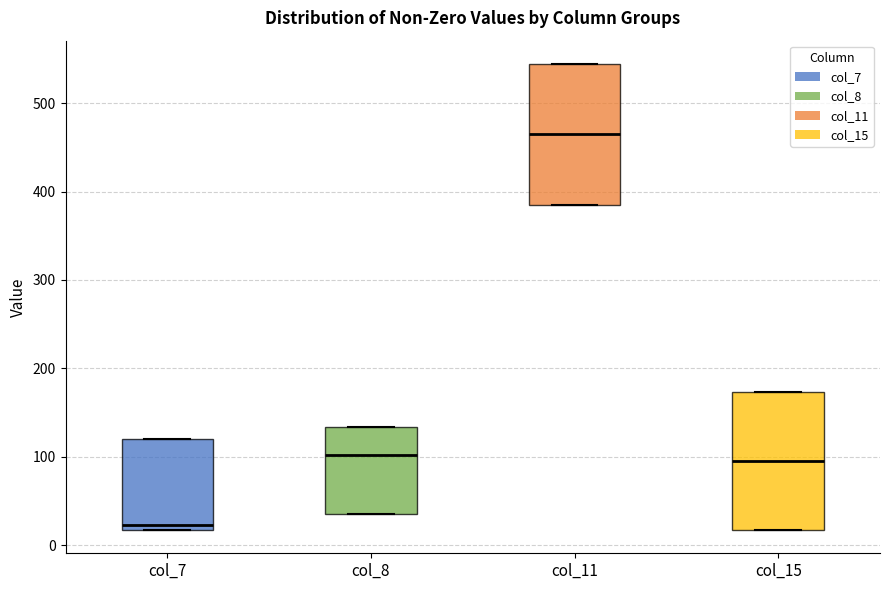

Reading left to right, transcribe this box plot: for each box, give where its median line is, the range the box spans, and where its two whiskers end, as read against the y-axis. The values are not printed on the chart, so give them approximately, as read against the axis.

col_7: median 20 (just above the box's lower edge), box 20 to 120, whiskers 20 to 120
col_8: median 100, box 40 to 130, whiskers 40 to 130
col_11: median 460, box 380 to 540, whiskers 380 to 540
col_15: median 100, box 20 to 170, whiskers 20 to 170